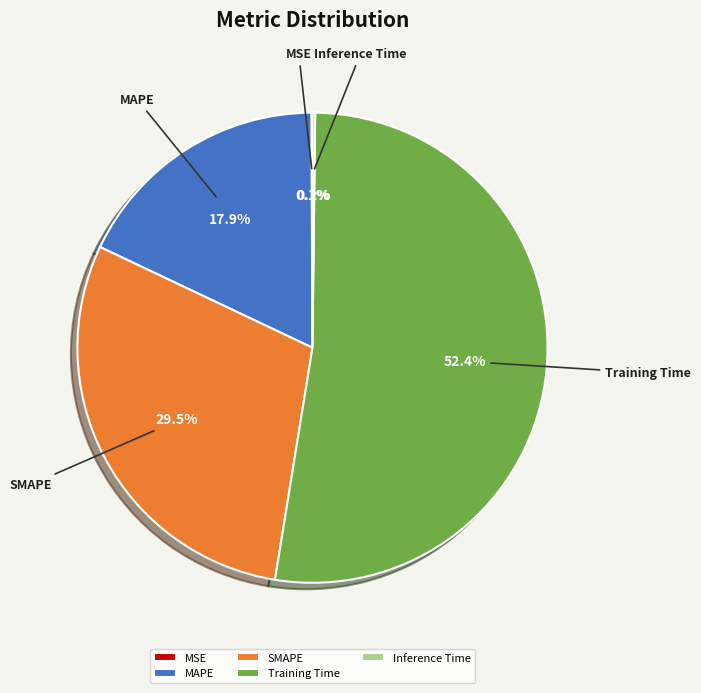

To the nearest percent, what is the average slice percentage?

20%